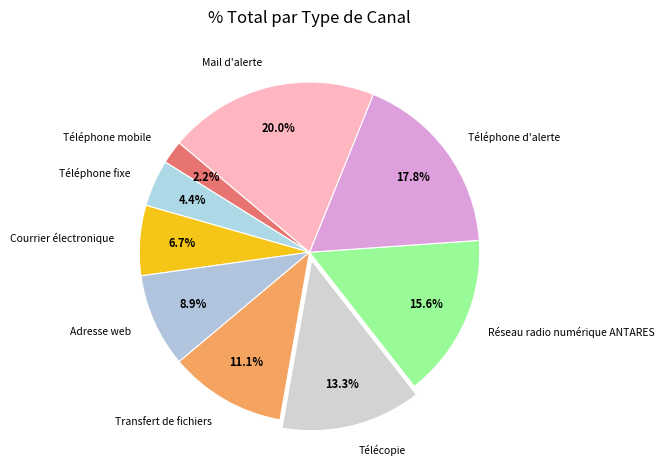

Which category has the smallest portion of the pie?

Téléphone mobile